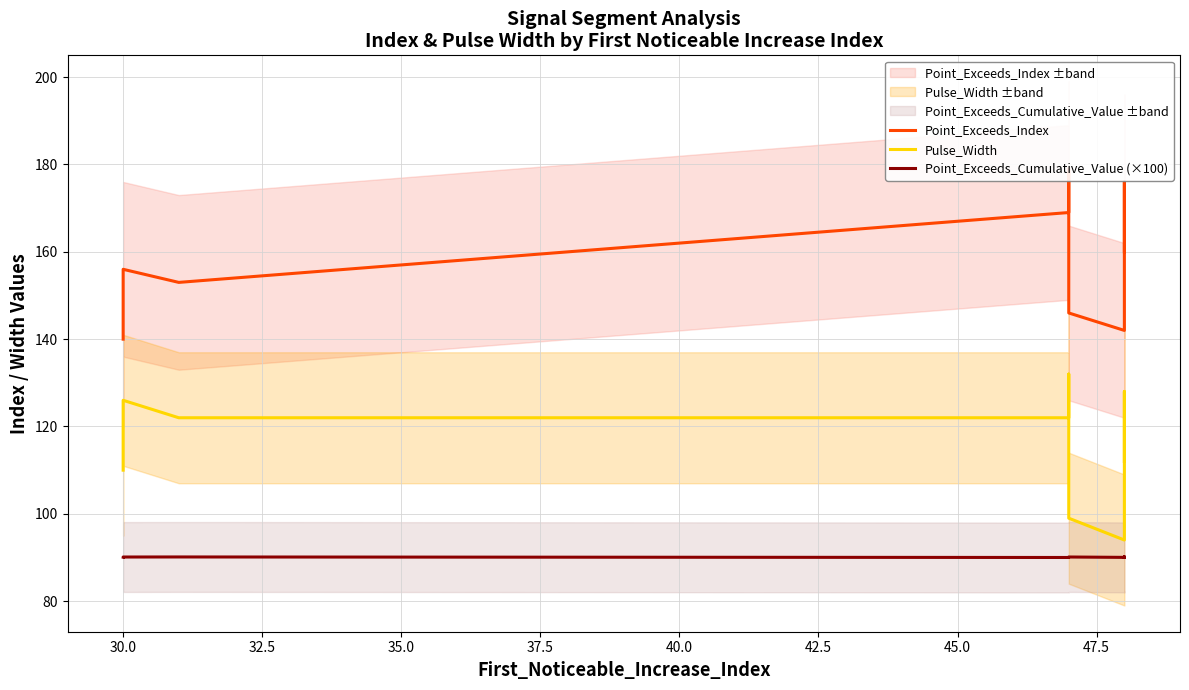

Is this an area chart (filled region under the line)?

No